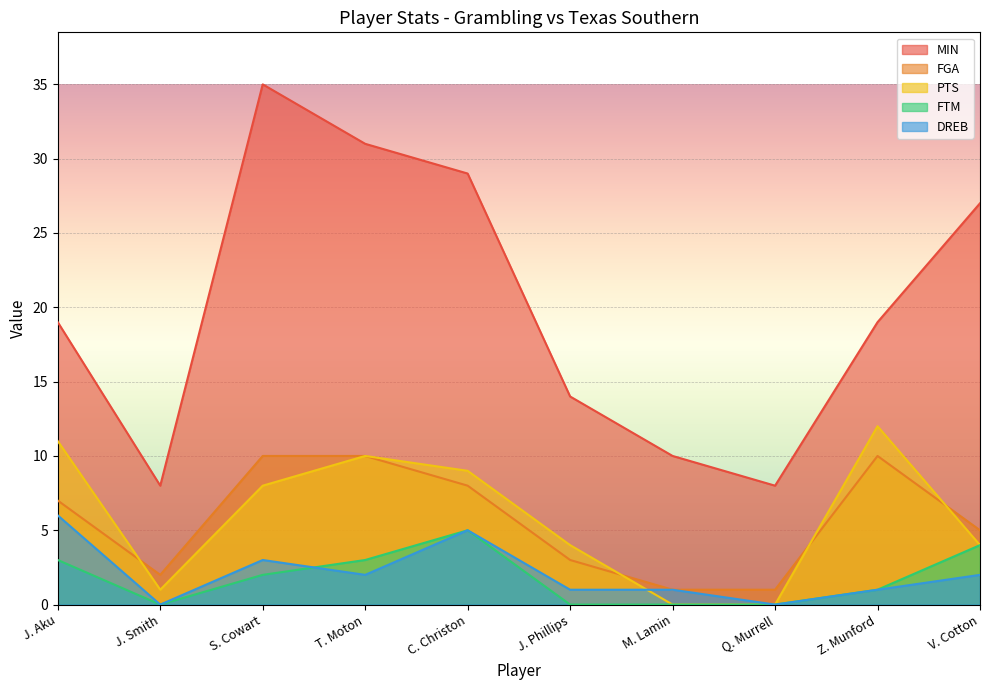

Where does the DREB series first go above 2?

J. Aku